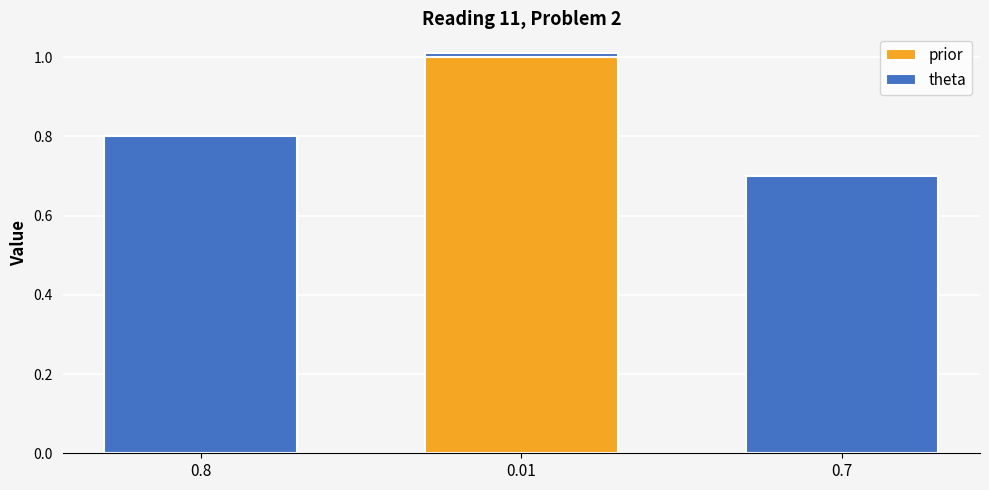

True or false: prior has a value of 0.0 at 0.7.

True